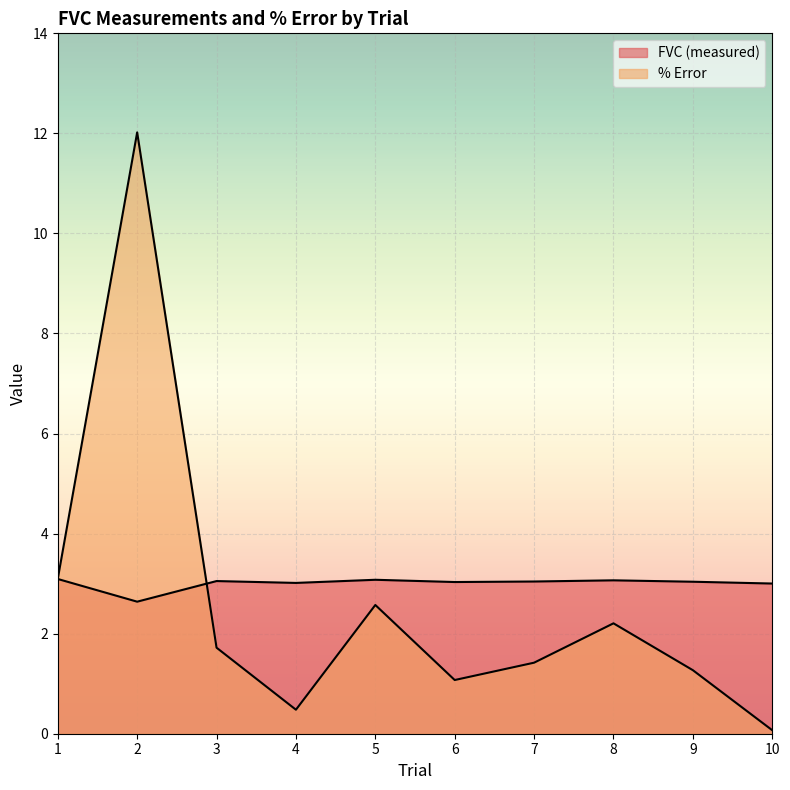

Between 5 and 8, which series saw the biggest shift?

% Error